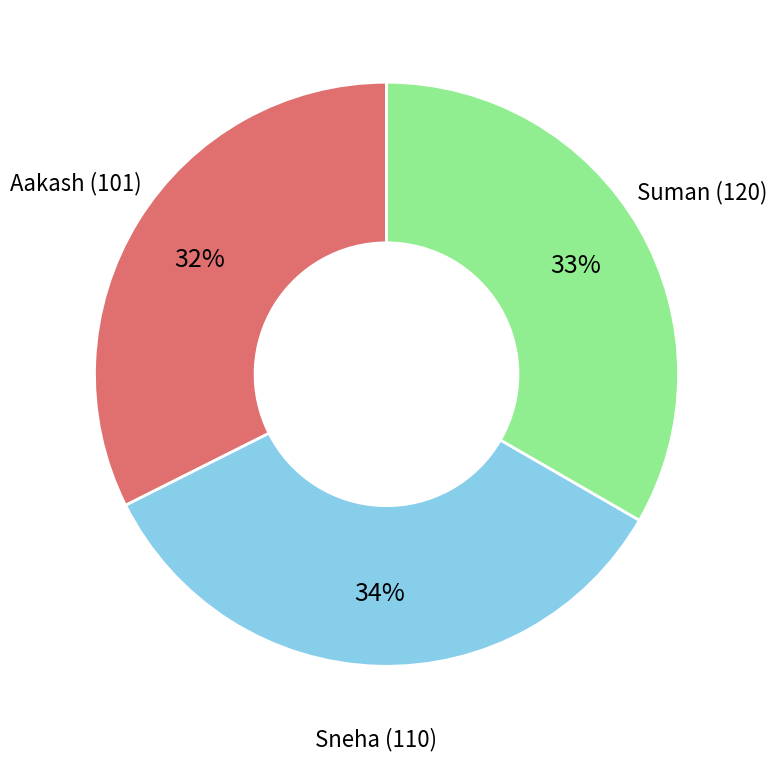

Is there a majority slice in this chart?

No